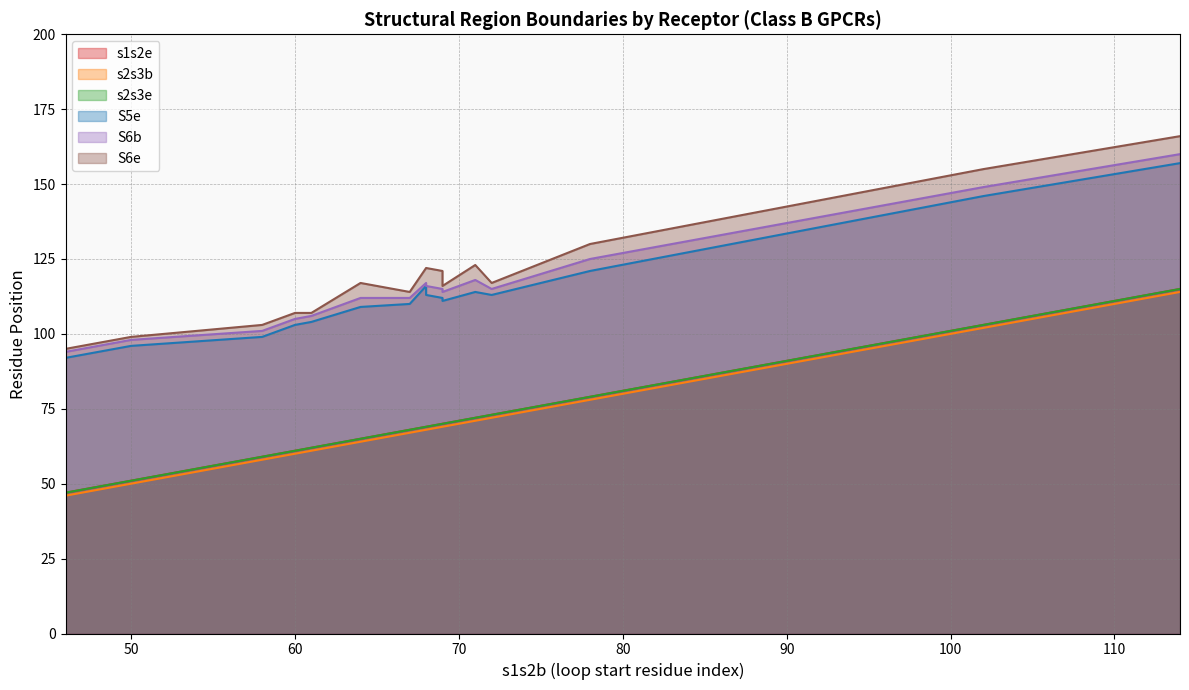

Reading left to right, list all the values displayed in this chart.

s1s2e: glr_human__wt=65	glr_human_5XEZ=65	glr_human_5XF1=65	glr_human_5YQZ=65	glp1r_human__wt=65	glp1r_human_5NX2=65	glp1r_human_6B3J=69	glp2r_human__wt=69	g1sgd4_rabit__wt=69	g1sgd4_rabit_5VAI=69	pth1r_human__wt=103	pth1r_human_6FJ3=69	pth2r_human__wt=69	gipr_human__wt=115	gipr_human_2qkh=115	ghrhr_human__wt=70	ghrhr_human_2xdg=70	crfr1_human__wt=70	crfr1_human_2l27=68	crfr1_human_3ehu=68	crfr2_human__wt=62	crfr2_human_3n93=62	pacr_human__wt=51	pacr_human_3n94=51	vipr1_human__wt=51	vipr2_human__wt=47	vipr2_human_2x57=47	sctr_human__wt=61	calrl_human__wt=61	calrl_human_3n7r=70	calcr_human__wt=59	calcr_human_5ii0=59	32=73	33=72	34=72	35=79	36=79
s2s3b: glr_human__wt=64	glr_human_5XEZ=64	glr_human_5XF1=64	glr_human_5YQZ=64	glp1r_human__wt=64	glp1r_human_5NX2=64	glp1r_human_6B3J=68	glp2r_human__wt=68	g1sgd4_rabit__wt=68	g1sgd4_rabit_5VAI=68	pth1r_human__wt=102	pth1r_human_6FJ3=68	pth2r_human__wt=68	gipr_human__wt=114	gipr_human_2qkh=114	ghrhr_human__wt=69	ghrhr_human_2xdg=69	crfr1_human__wt=69	crfr1_human_2l27=67	crfr1_human_3ehu=67	crfr2_human__wt=61	crfr2_human_3n93=61	pacr_human__wt=50	pacr_human_3n94=50	vipr1_human__wt=50	vipr2_human__wt=46	vipr2_human_2x57=46	sctr_human__wt=60	calrl_human__wt=60	calrl_human_3n7r=69	calcr_human__wt=58	calcr_human_5ii0=58	32=72	33=71	34=71	35=78	36=78
s2s3e: glr_human__wt=65	glr_human_5XEZ=65	glr_human_5XF1=65	glr_human_5YQZ=65	glp1r_human__wt=65	glp1r_human_5NX2=65	glp1r_human_6B3J=69	glp2r_human__wt=69	g1sgd4_rabit__wt=69	g1sgd4_rabit_5VAI=69	pth1r_human__wt=103	pth1r_human_6FJ3=69	pth2r_human__wt=69	gipr_human__wt=115	gipr_human_2qkh=115	ghrhr_human__wt=70	ghrhr_human_2xdg=70	crfr1_human__wt=70	crfr1_human_2l27=68	crfr1_human_3ehu=68	crfr2_human__wt=62	crfr2_human_3n93=62	pacr_human__wt=51	pacr_human_3n94=51	vipr1_human__wt=51	vipr2_human__wt=47	vipr2_human_2x57=47	sctr_human__wt=61	calrl_human__wt=61	calrl_human_3n7r=70	calcr_human__wt=59	calcr_human_5ii0=59	32=73	33=72	34=72	35=79	36=79
S5e: glr_human__wt=109	glr_human_5XEZ=109	glr_human_5XF1=109	glr_human_5YQZ=109	glp1r_human__wt=109	glp1r_human_5NX2=109	glp1r_human_6B3J=113	glp2r_human__wt=116	g1sgd4_rabit__wt=113	g1sgd4_rabit_5VAI=113	pth1r_human__wt=146	pth1r_human_6FJ3=113	pth2r_human__wt=113	gipr_human__wt=157	gipr_human_2qkh=157	ghrhr_human__wt=112	ghrhr_human_2xdg=112	crfr1_human__wt=115	crfr1_human_2l27=110	crfr1_human_3ehu=110	crfr2_human__wt=104	crfr2_human_3n93=104	pacr_human__wt=96	pacr_human_3n94=96	vipr1_human__wt=96	vipr2_human__wt=92	vipr2_human_2x57=92	sctr_human__wt=103	calrl_human__wt=103	calrl_human_3n7r=111	calcr_human__wt=99	calcr_human_5ii0=99	32=113	33=114	34=114	35=121	36=121
S6b: glr_human__wt=112	glr_human_5XEZ=112	glr_human_5XF1=112	glr_human_5YQZ=112	glp1r_human__wt=112	glp1r_human_5NX2=112	glp1r_human_6B3J=116	glp2r_human__wt=122	g1sgd4_rabit__wt=116	g1sgd4_rabit_5VAI=116	pth1r_human__wt=149	pth1r_human_6FJ3=116	pth2r_human__wt=116	gipr_human__wt=160	gipr_human_2qkh=160	ghrhr_human__wt=115	ghrhr_human_2xdg=115	crfr1_human__wt=121	crfr1_human_2l27=112	crfr1_human_3ehu=112	crfr2_human__wt=106	crfr2_human_3n93=106	pacr_human__wt=98	pacr_human_3n94=98	vipr1_human__wt=98	vipr2_human__wt=94	vipr2_human_2x57=94	sctr_human__wt=105	calrl_human__wt=105	calrl_human_3n7r=114	calcr_human__wt=101	calcr_human_5ii0=101	32=115	33=118	34=118	35=125	36=125
S6e: glr_human__wt=117	glr_human_5XEZ=117	glr_human_5XF1=117	glr_human_5YQZ=117	glp1r_human__wt=117	glp1r_human_5NX2=117	glp1r_human_6B3J=122	glp2r_human__wt=123	g1sgd4_rabit__wt=122	g1sgd4_rabit_5VAI=122	pth1r_human__wt=155	pth1r_human_6FJ3=122	pth2r_human__wt=122	gipr_human__wt=166	gipr_human_2qkh=166	ghrhr_human__wt=121	ghrhr_human_2xdg=121	crfr1_human__wt=122	crfr1_human_2l27=114	crfr1_human_3ehu=114	crfr2_human__wt=107	crfr2_human_3n93=107	pacr_human__wt=99	pacr_human_3n94=99	vipr1_human__wt=99	vipr2_human__wt=95	vipr2_human_2x57=95	sctr_human__wt=107	calrl_human__wt=107	calrl_human_3n7r=116	calcr_human__wt=103	calcr_human_5ii0=103	32=117	33=123	34=123	35=130	36=130